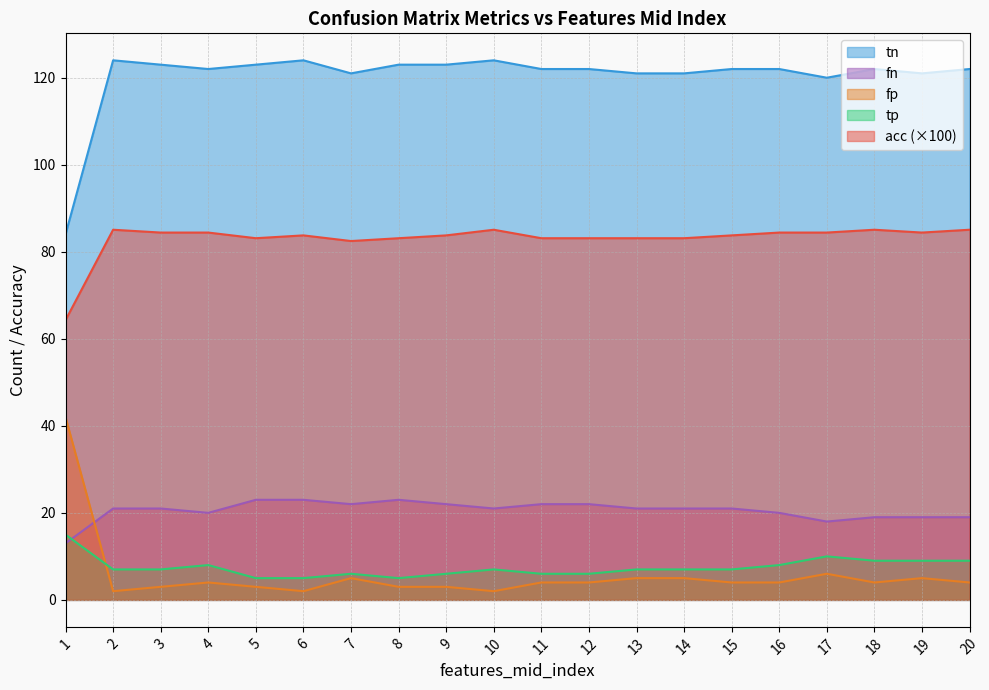

How many times do fn and tp cross each other?

1